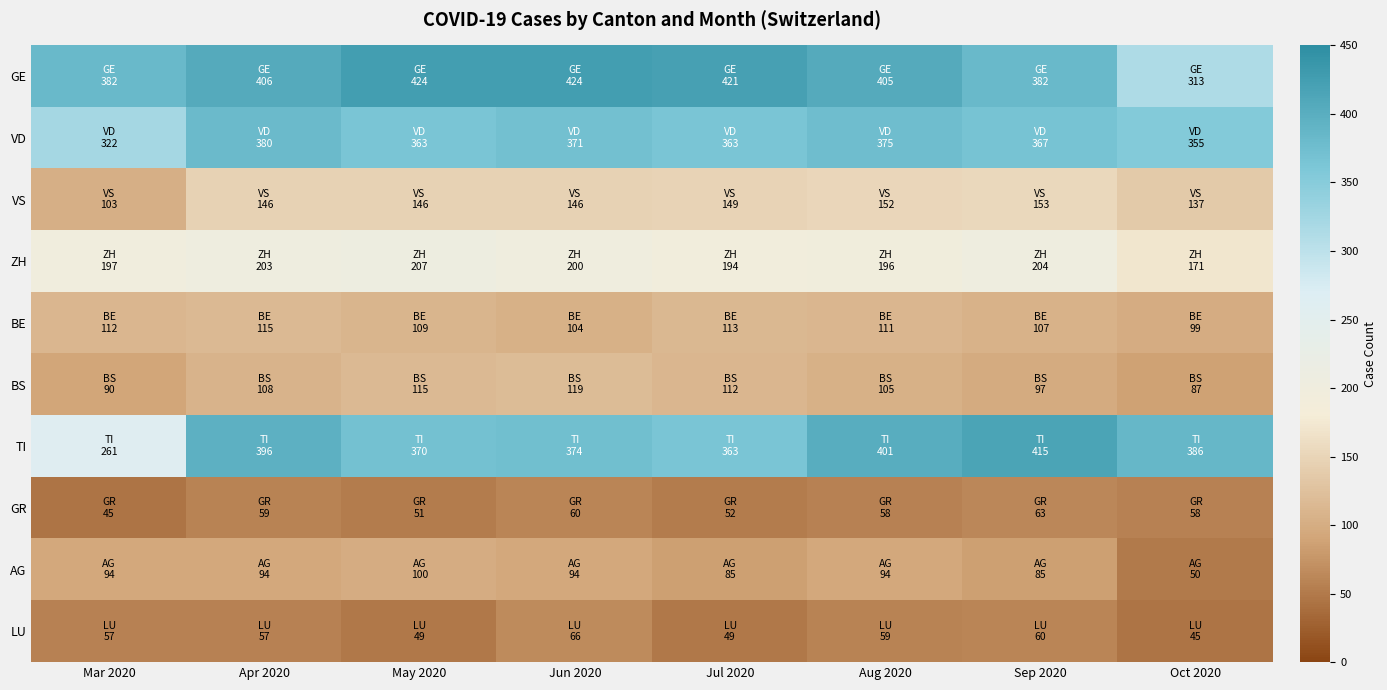

Rank the series by their maximum value, from highest to lowest.

GE, TI, VD, ZH, VS, BS, BE, AG, LU, GR